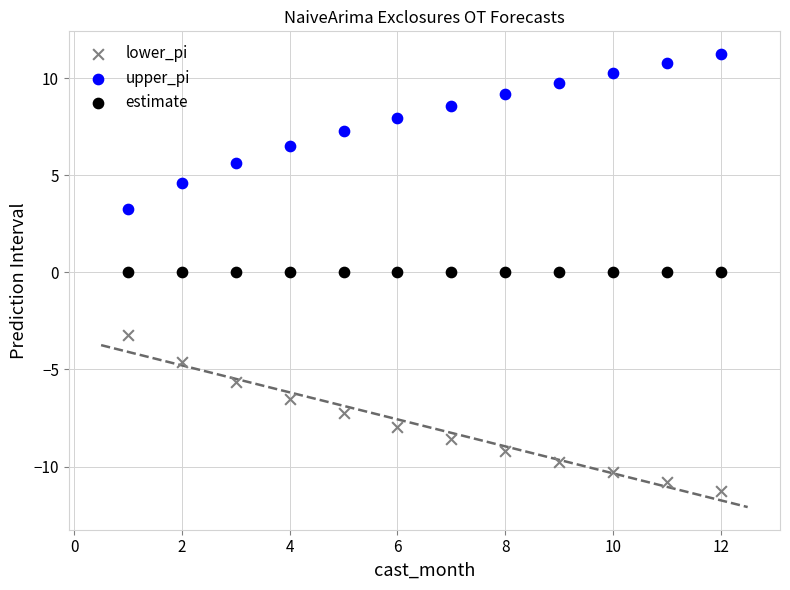

Which series contains the highest Y value?

upper_pi